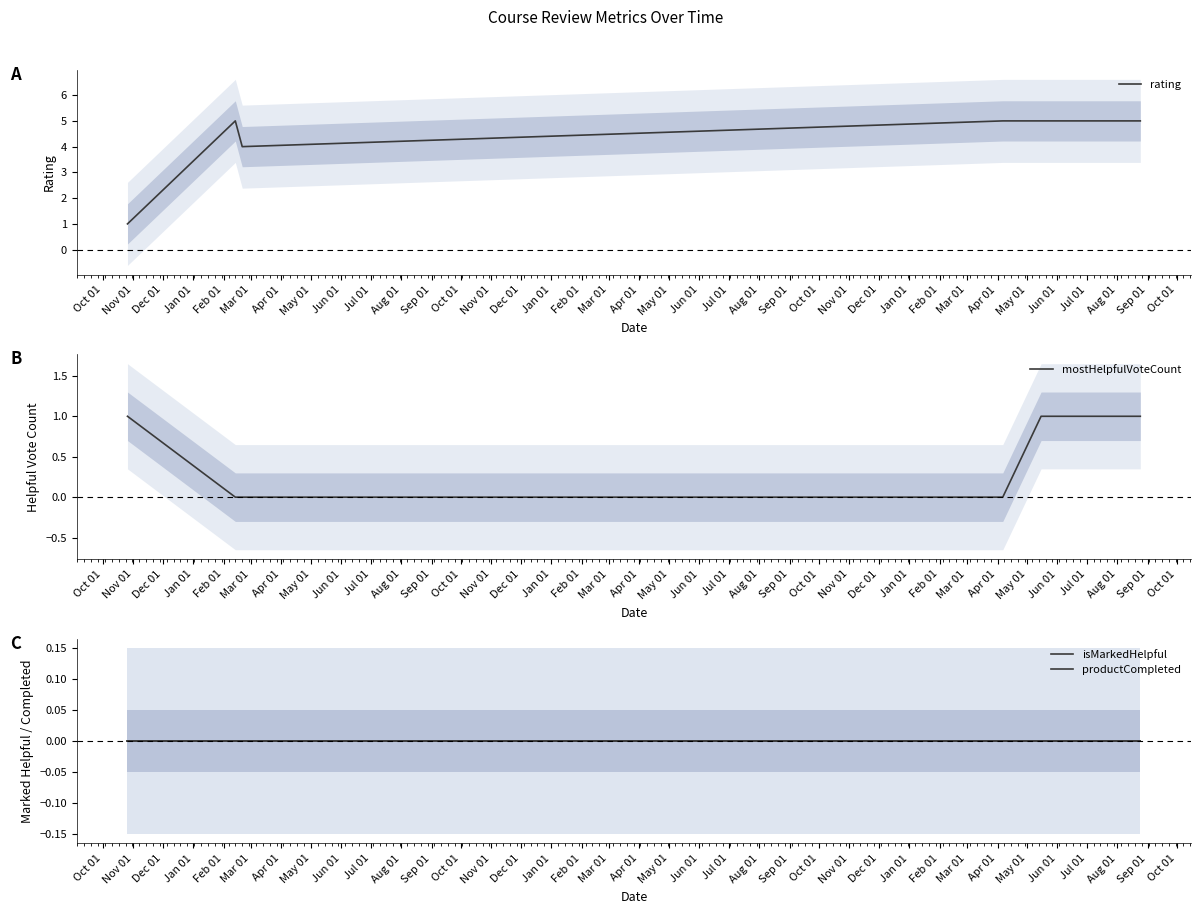

What is the difference between the highest and lowest values at Mar 01?

5